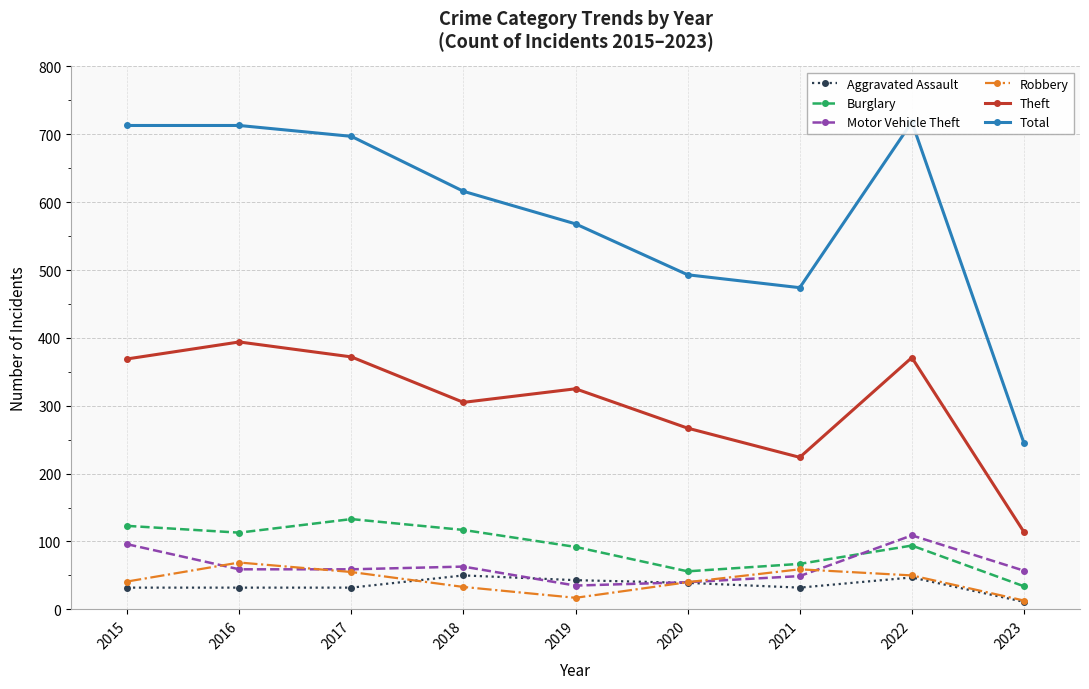

Reading right to left, list all the values displayed in this chart.

Aggravated Assault: 11	47	32	39	43	50	32	32	32
Burglary: 34	94	67	56	92	117	133	113	123
Motor Vehicle Theft: 57	109	49	40	35	63	59	59	96
Robbery: 13	50	59	40	17	33	55	69	41
Theft: 114	371	224	267	325	305	372	394	369
Total: 245	718	474	493	568	616	697	713	713